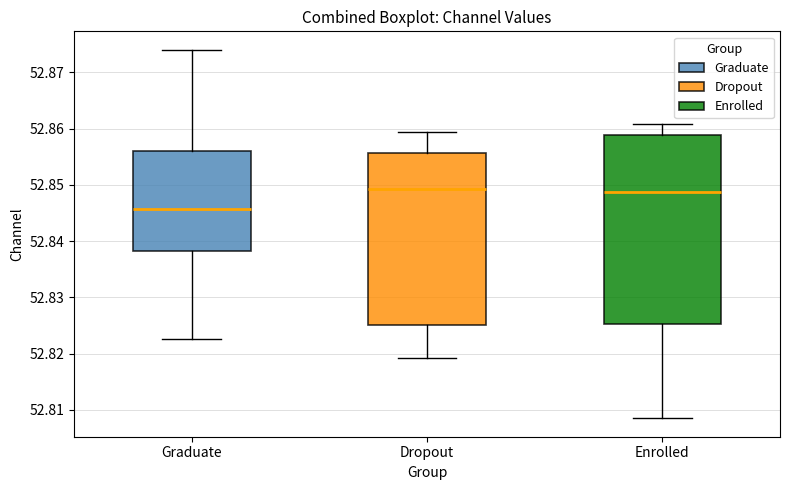

Comparing the boxes themselves (not the whiskers), which one is the tallest?

Enrolled